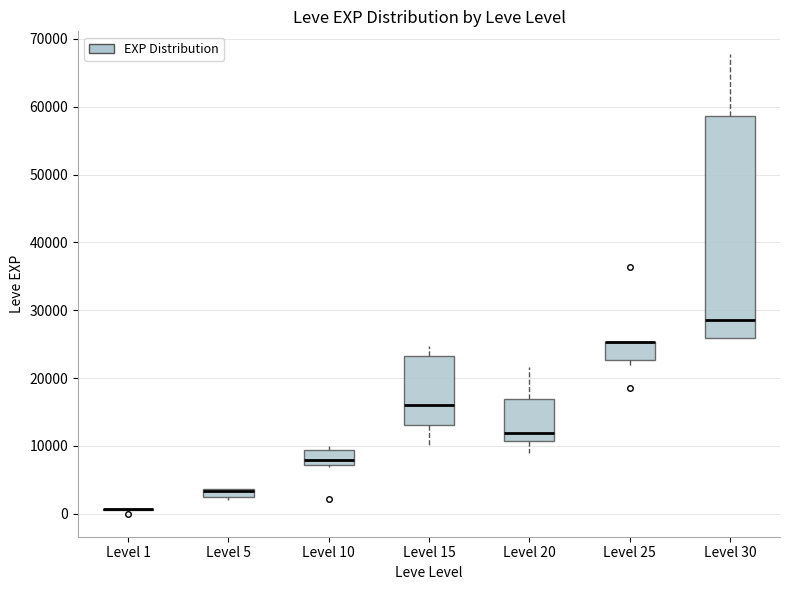

Comparing the boxes themselves (not the whiskers), which one is the tallest?

Level 30